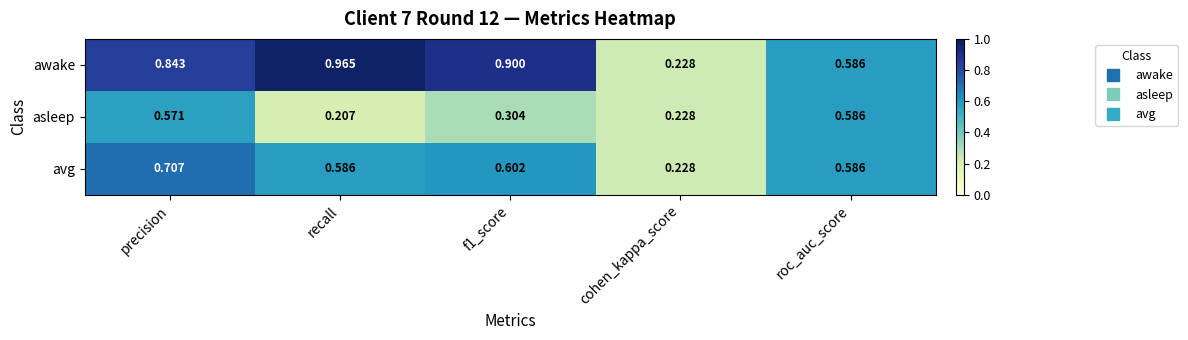

At which label does awake reach its minimum?

cohen_kappa_score